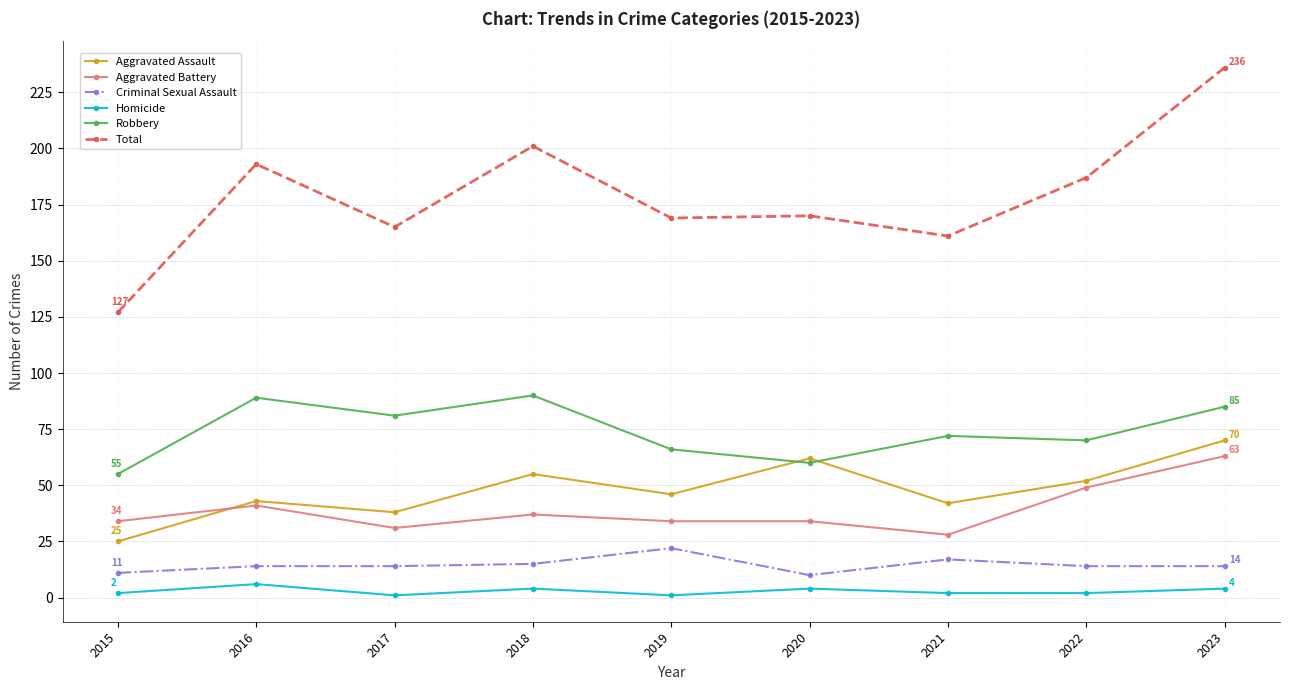

List the series in order of their peak value, highest first.

Total, Robbery, Aggravated Assault, Aggravated Battery, Criminal Sexual Assault, Homicide